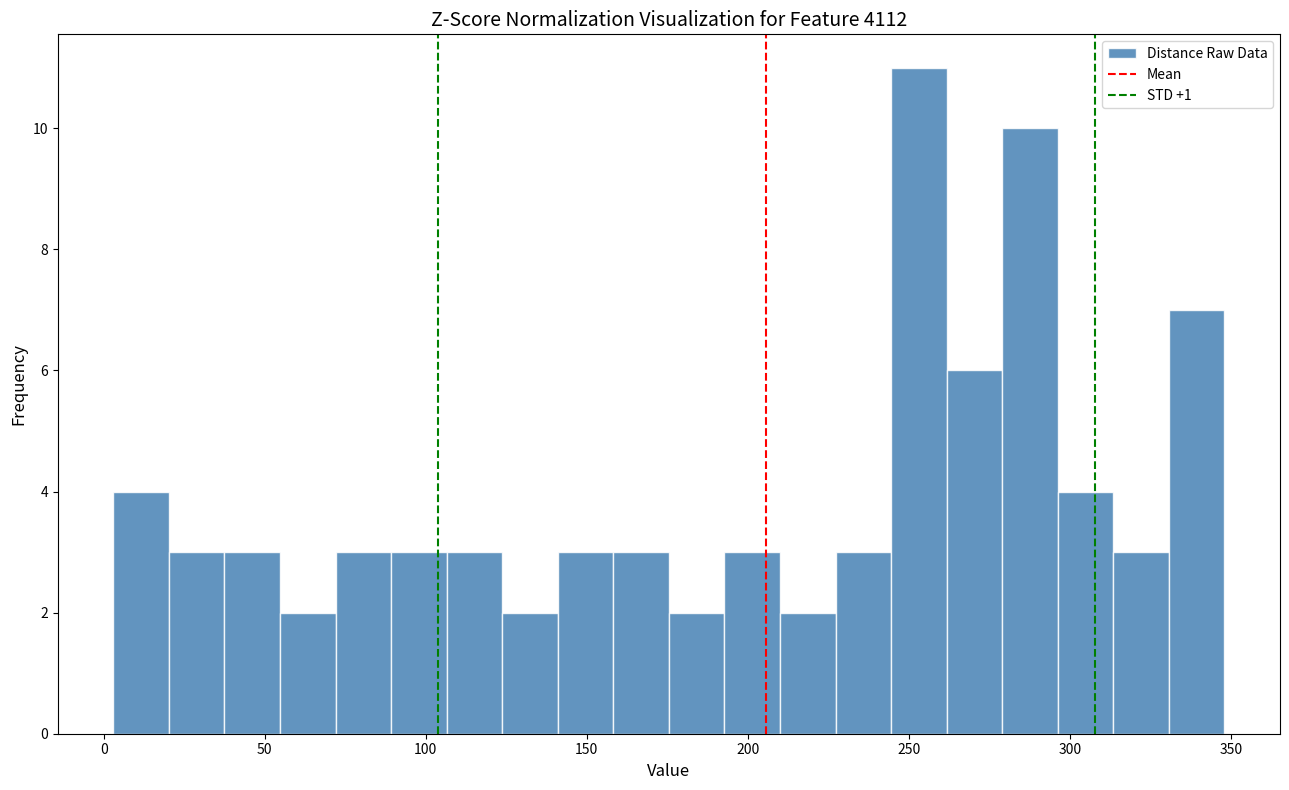

Around what value on the x-axis is the tallest bar? Give the approximate position of its centre, as read against the axis.

255